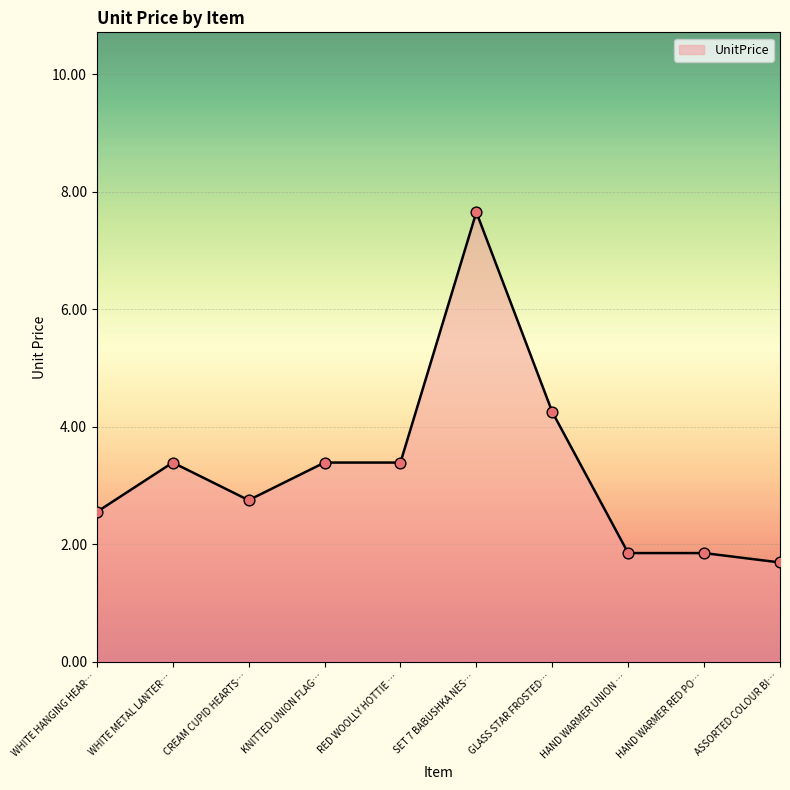

What is the change in value from RED WOOLLY HOTTIE … to HAND WARMER UNION …?

-1.5